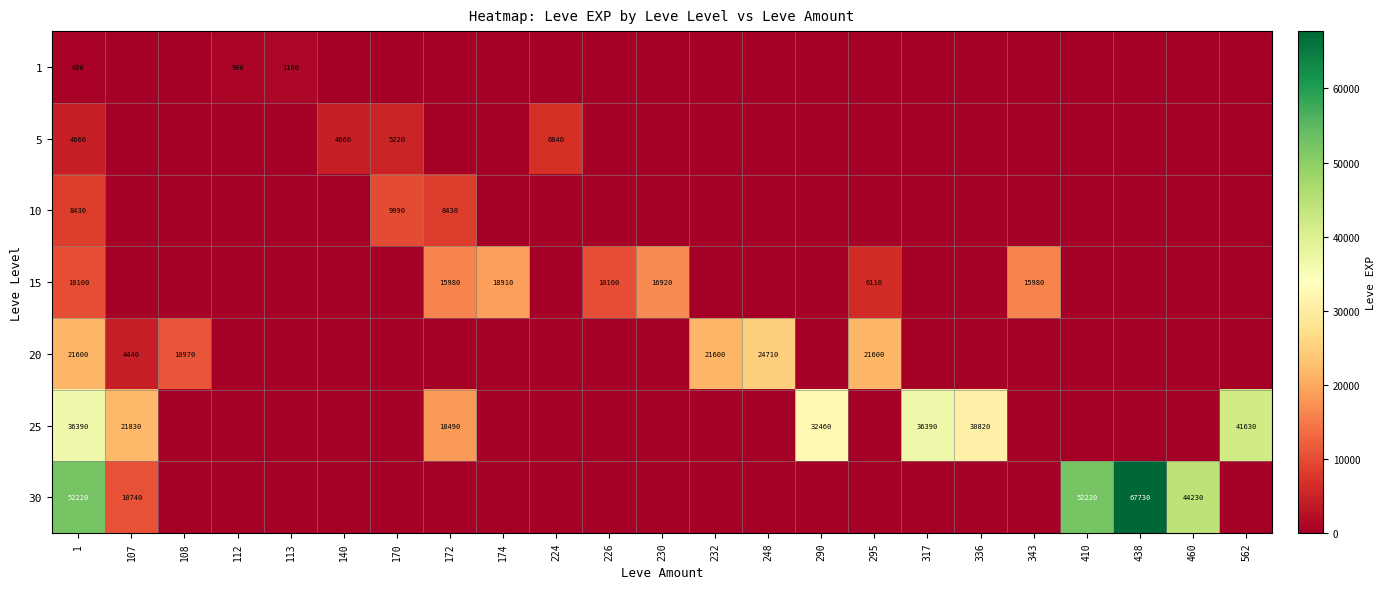

What is the total value across all series at 140?

4660